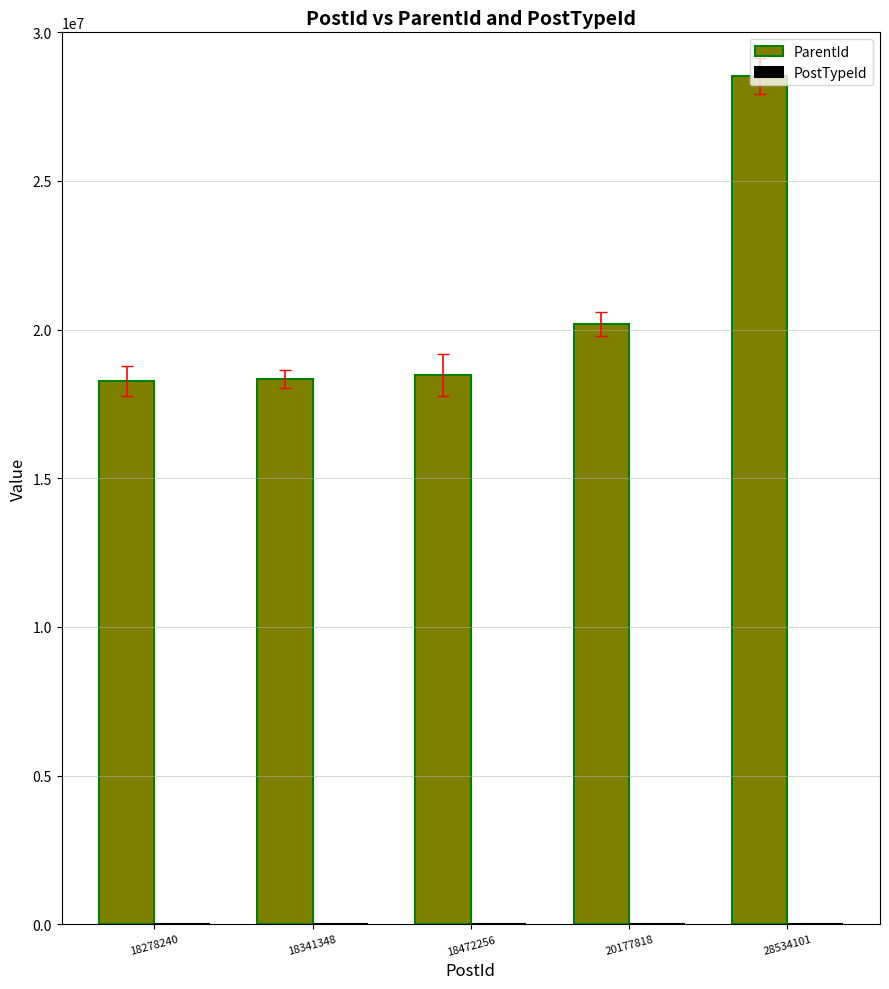

Which series has the largest total across all categories?

ParentId